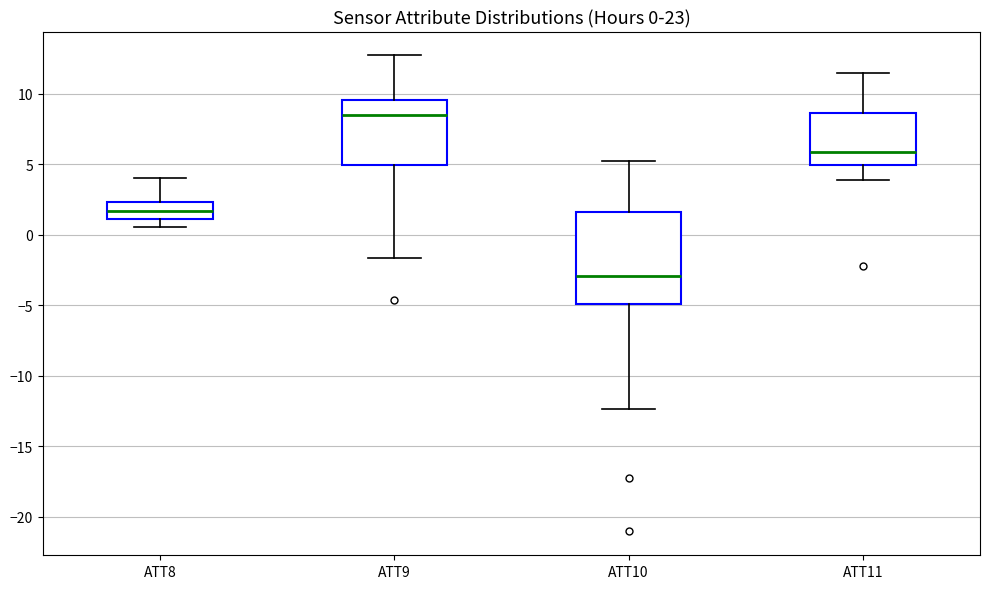

Which box is the tallest, from its lower edge to its upper edge?

ATT10